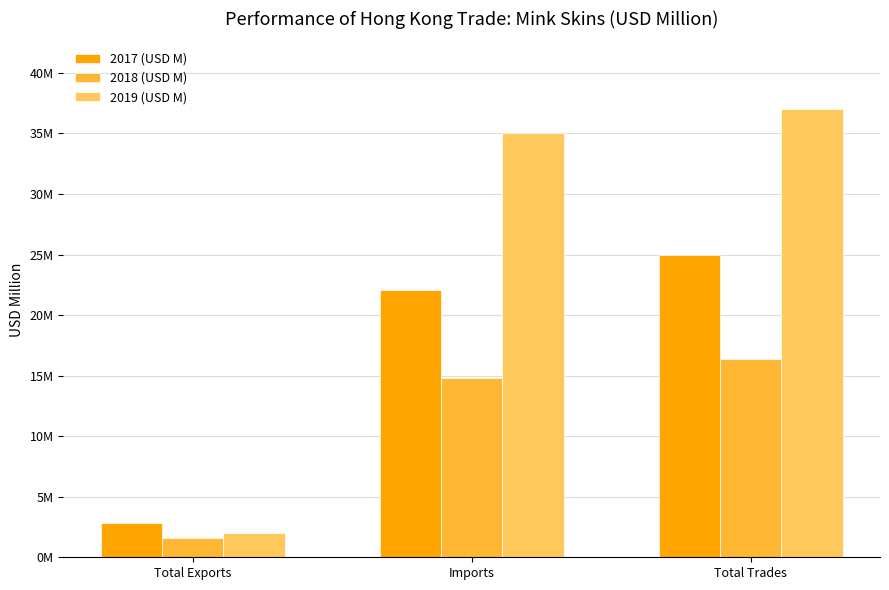

What is the value of the 2017 (USD M) bar at the 3rd from the left?

24.9